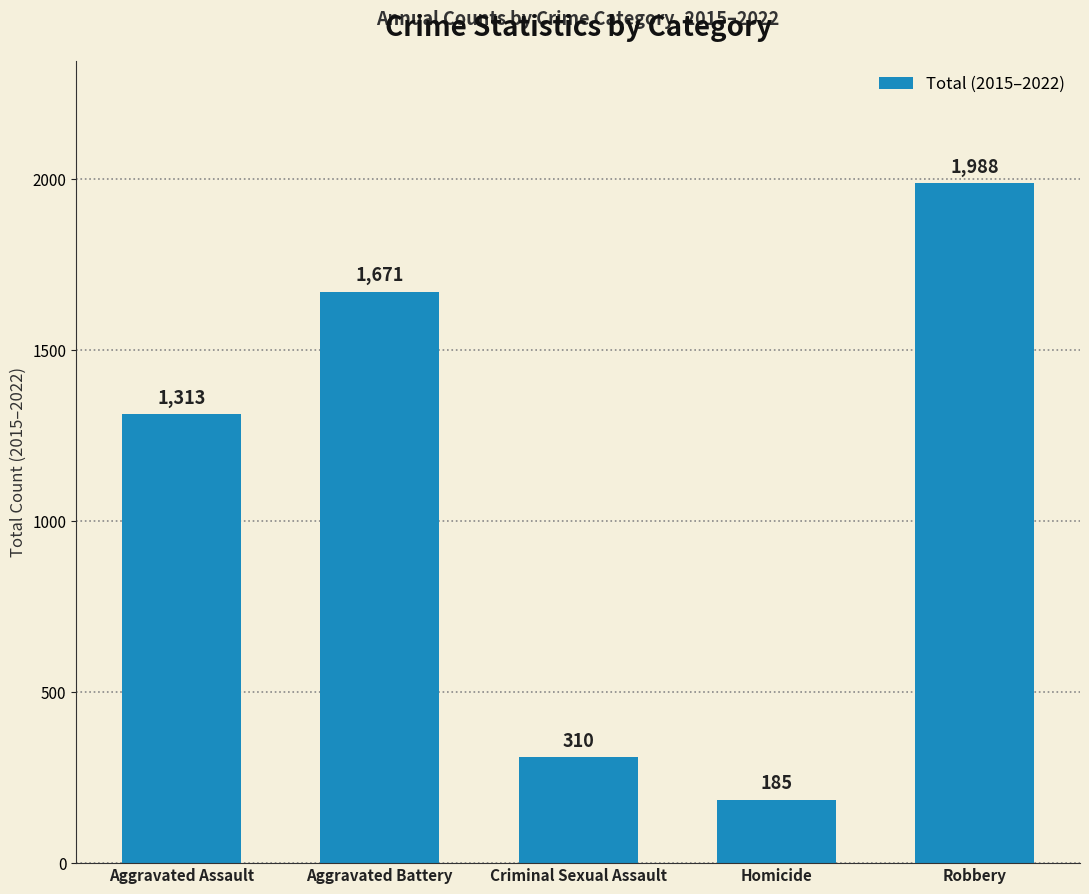

Is it true that the value at Criminal Sexual Assault is 310?

True